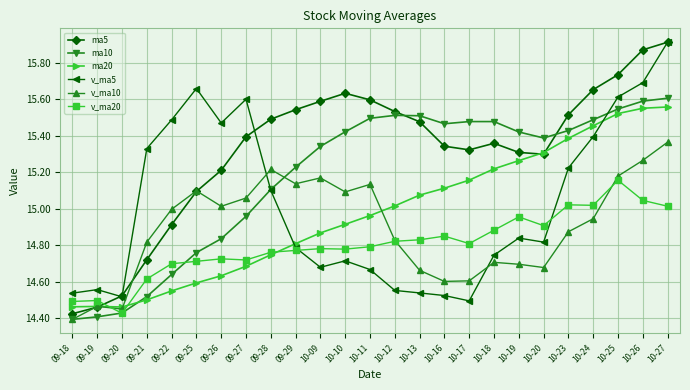

Which category has the highest value in the v_ma10 series?

10-27